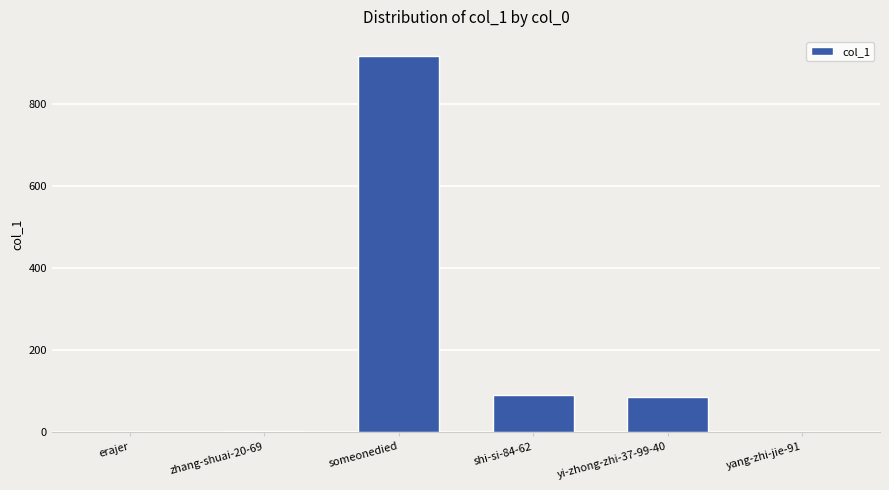

What is the sum of the values at someonedied and yi-zhong-zhi-37-99-40?

1005